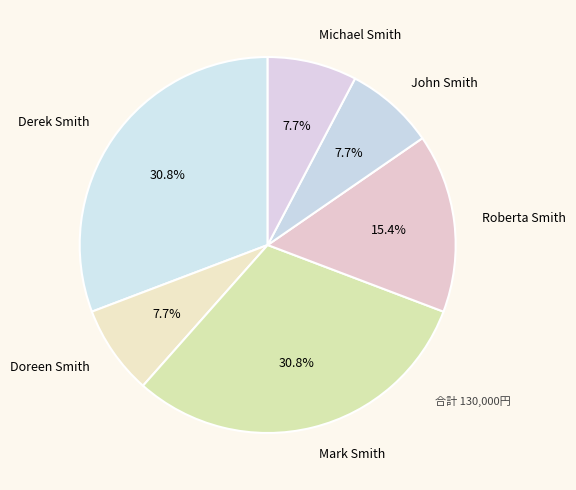

To the nearest percent, what percentage of the pie is Mark Smith?

31%